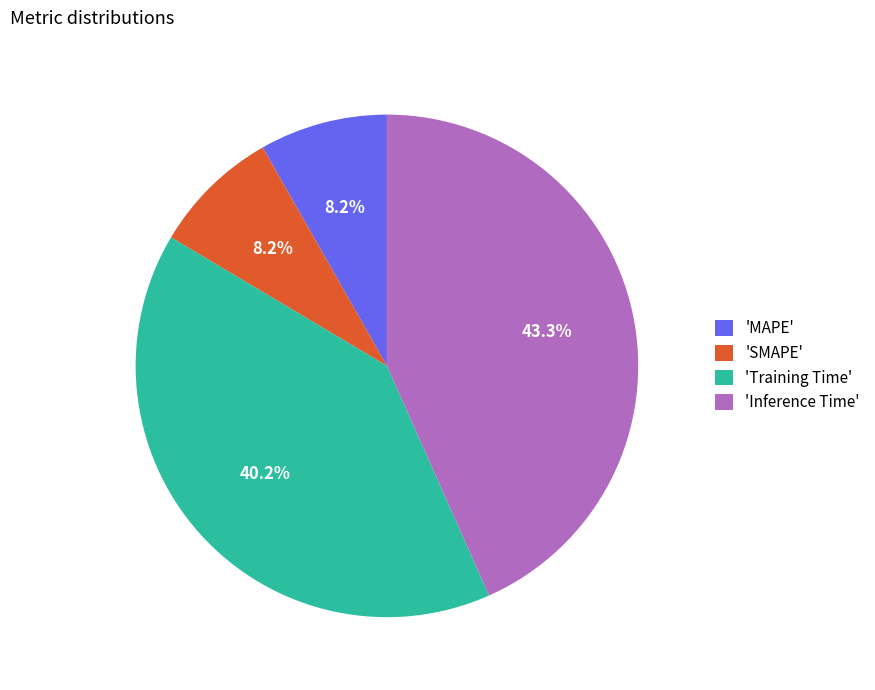

How many segments does this pie chart have?

4